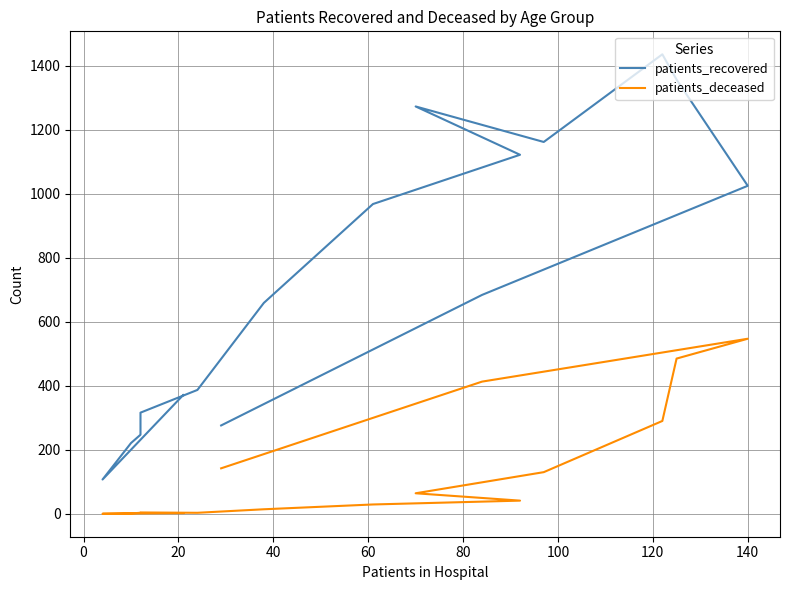

In patients_deceased, how many points are higher than both neighbors (excluding endpoints)?

2